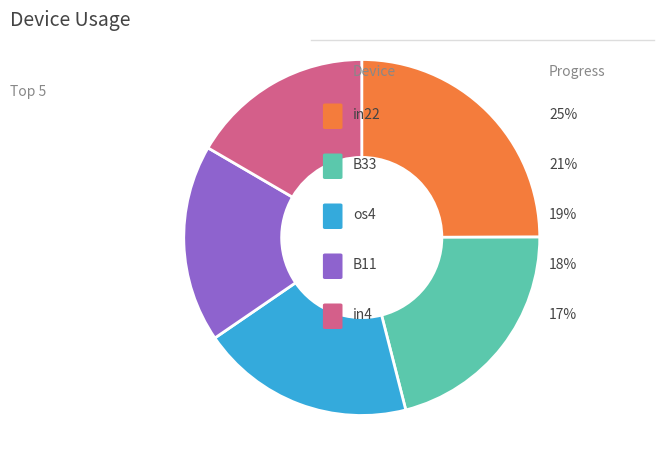

Does any single category account for the majority?

No